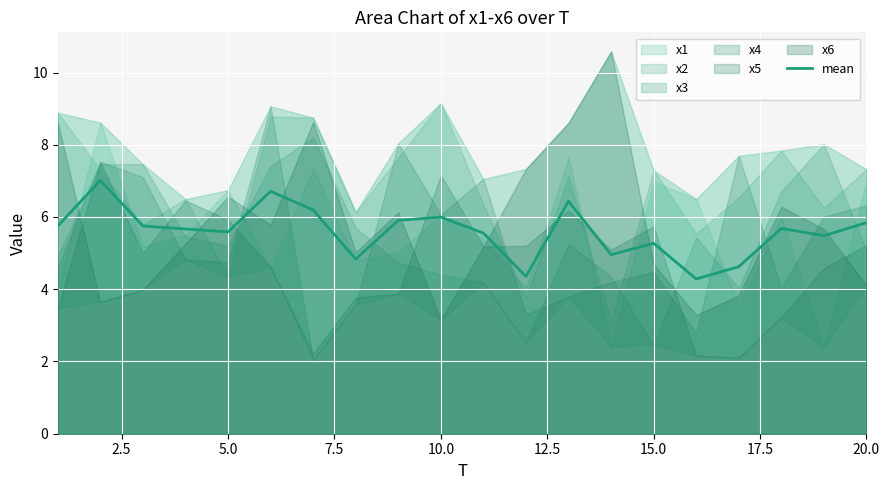

The mean series shows 5.8 at 20.0. True or false?

True